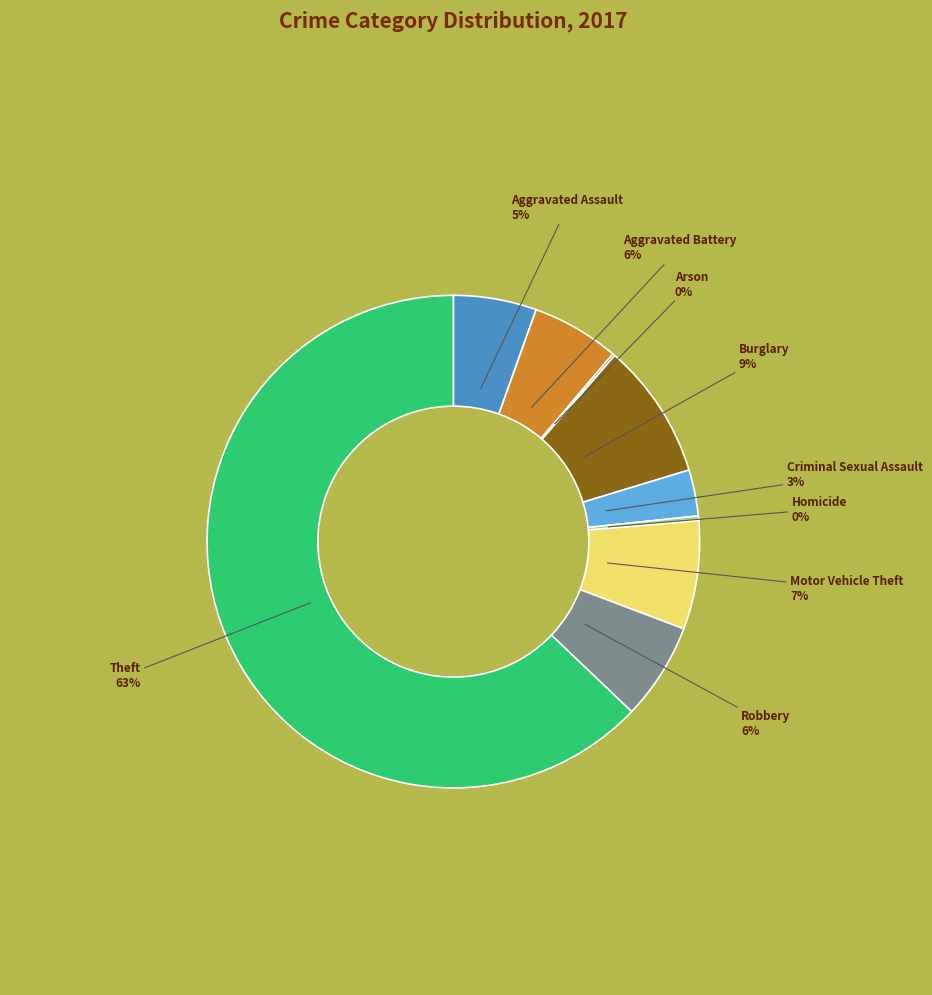

Is it true that Criminal Sexual Assault is 3% of the pie?

True